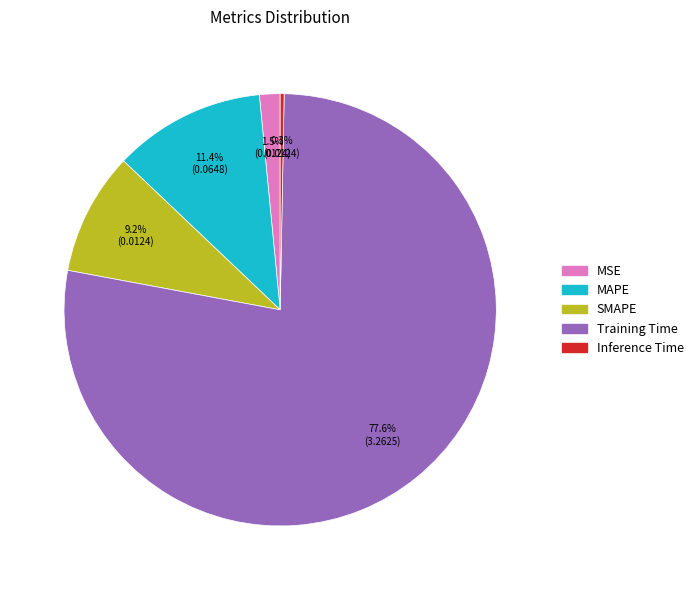

To the nearest percent, what is the combined percentage of Training Time and MSE?

79%